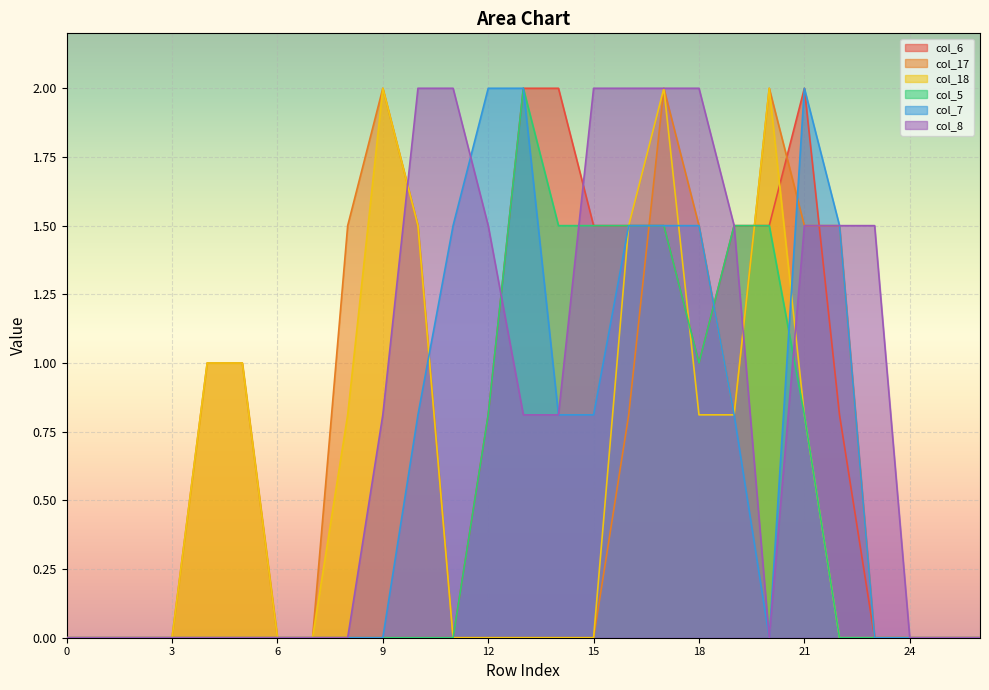

Is it true that col_8 equals 1.5 at 23?

True